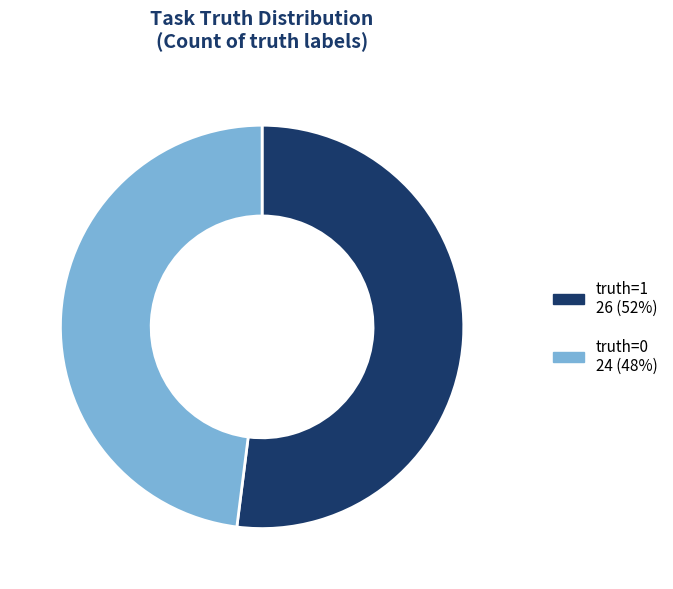

Is there a majority slice in this chart?

Yes